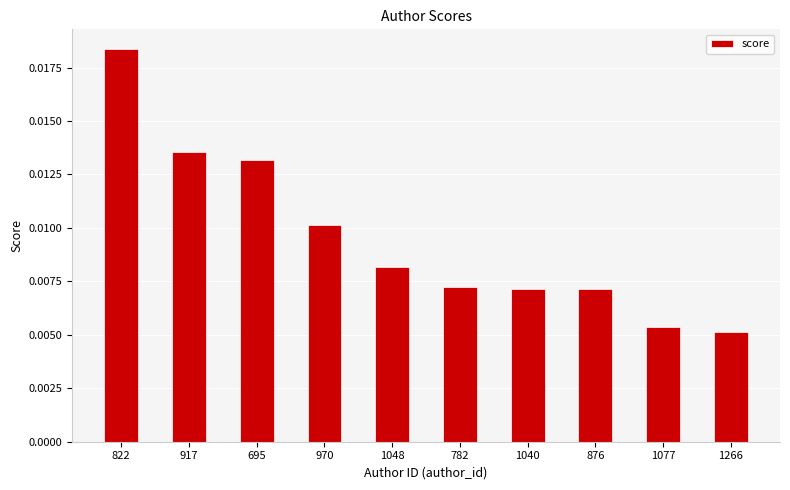

What position from the right is 1266?

1